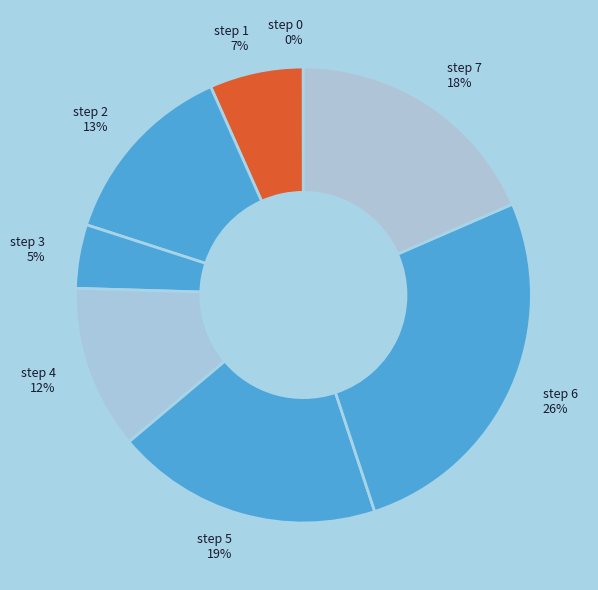

To the nearest percent, what is the average slice percentage?

12%